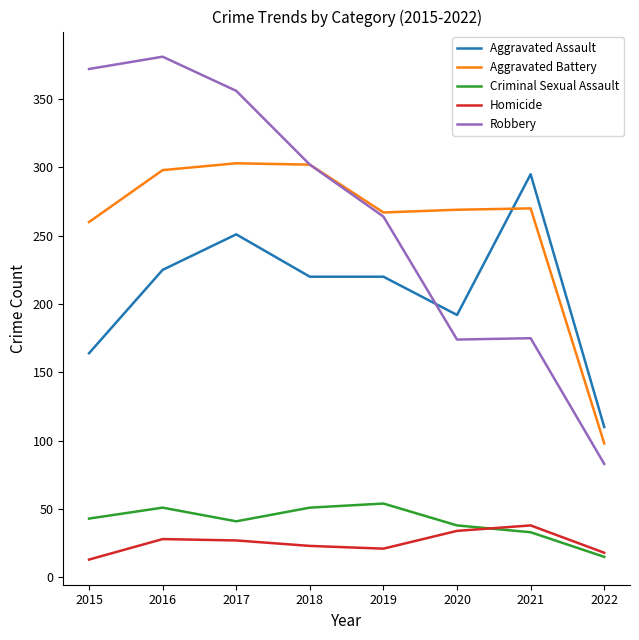

What is the greatest value displayed?

381